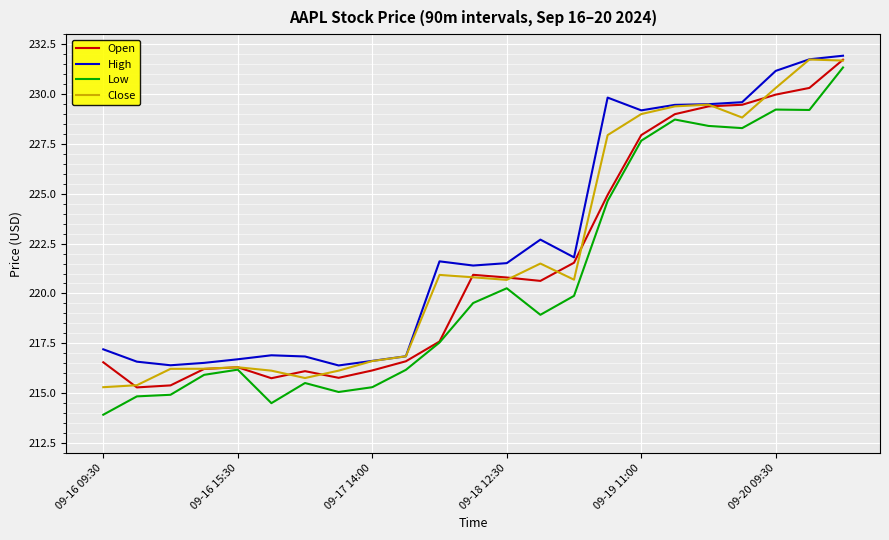

What is the minimum value shown in the chart?

213.9